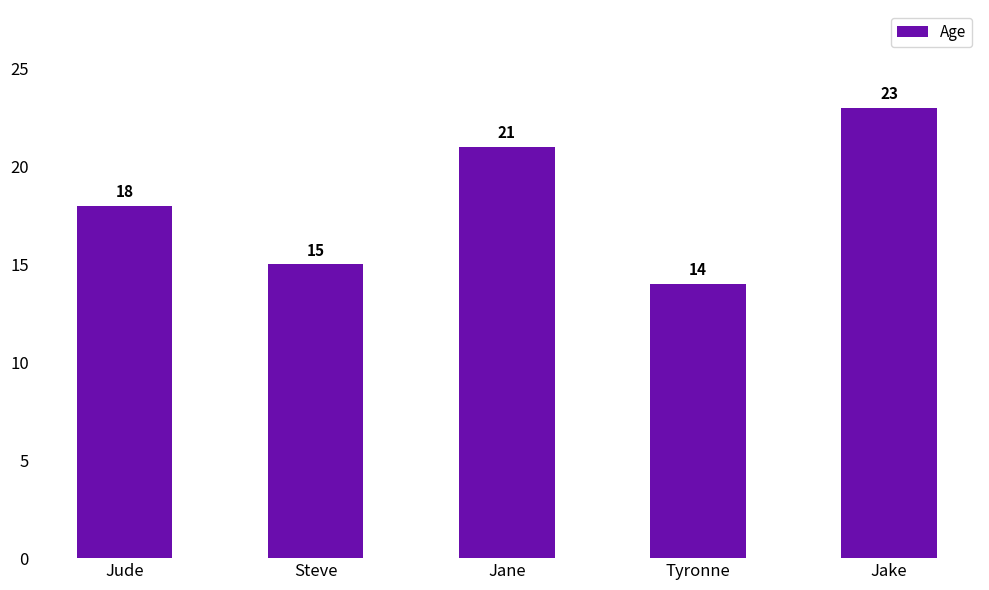

How many bars are there in total?

5